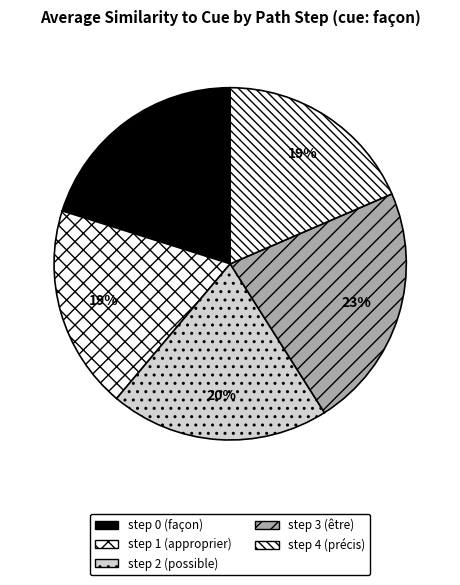

Does any single category account for the majority?

No